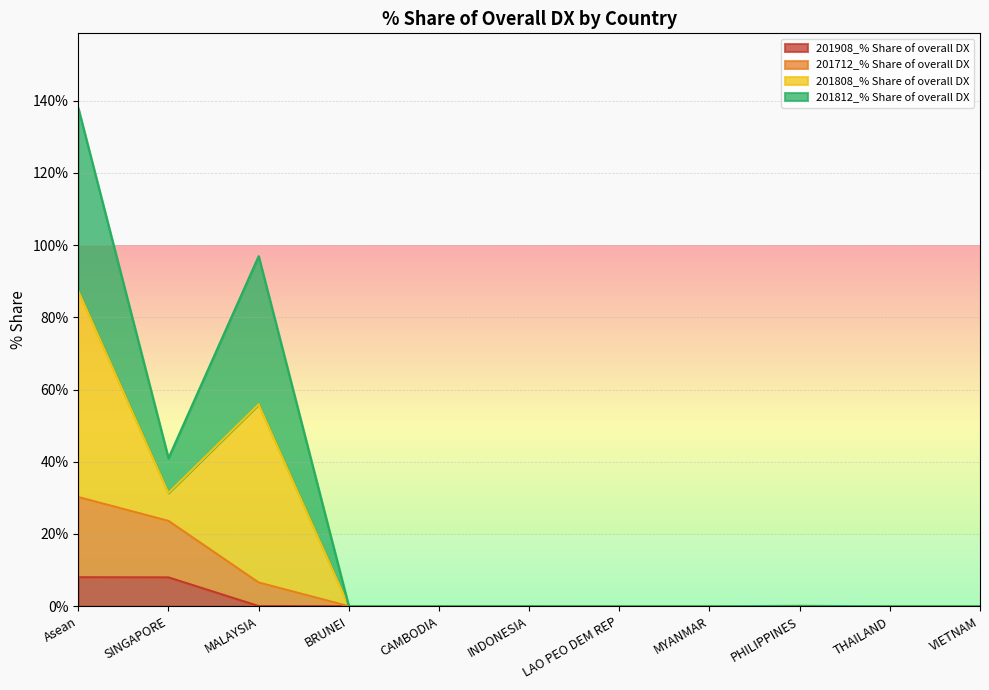

True or false: 201808_% Share of overall DX has a value of 0.0 at CAMBODIA.

True